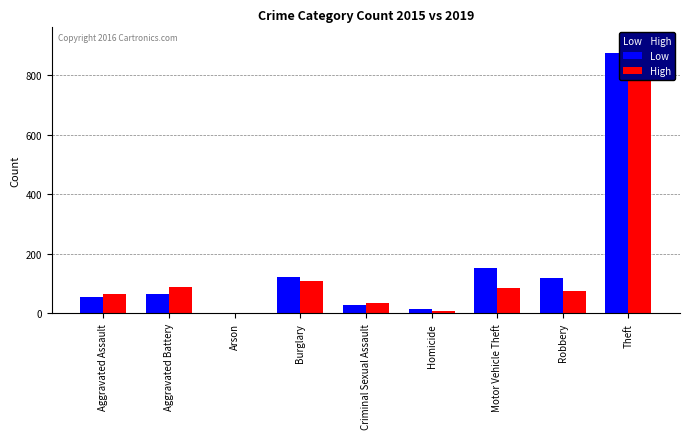

At which label does Low first exceed 64?

Burglary